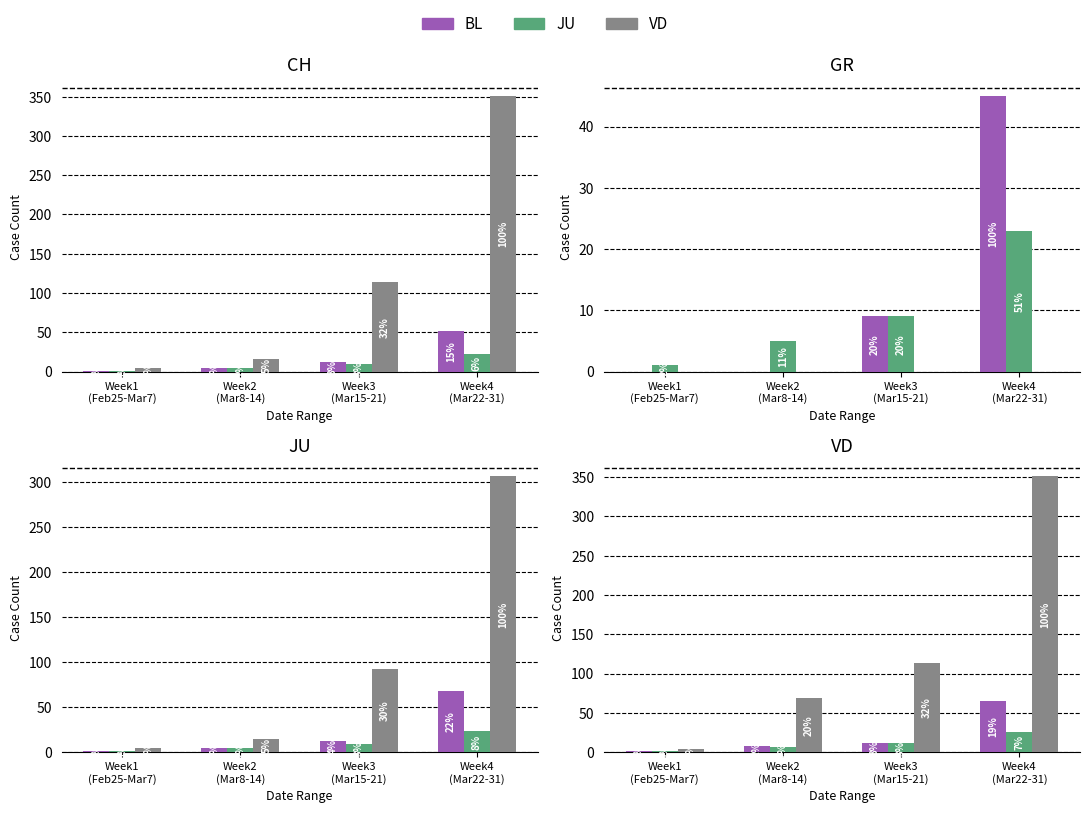

The BL series shows 13 at Week2
(Mar8-14). True or false?

False